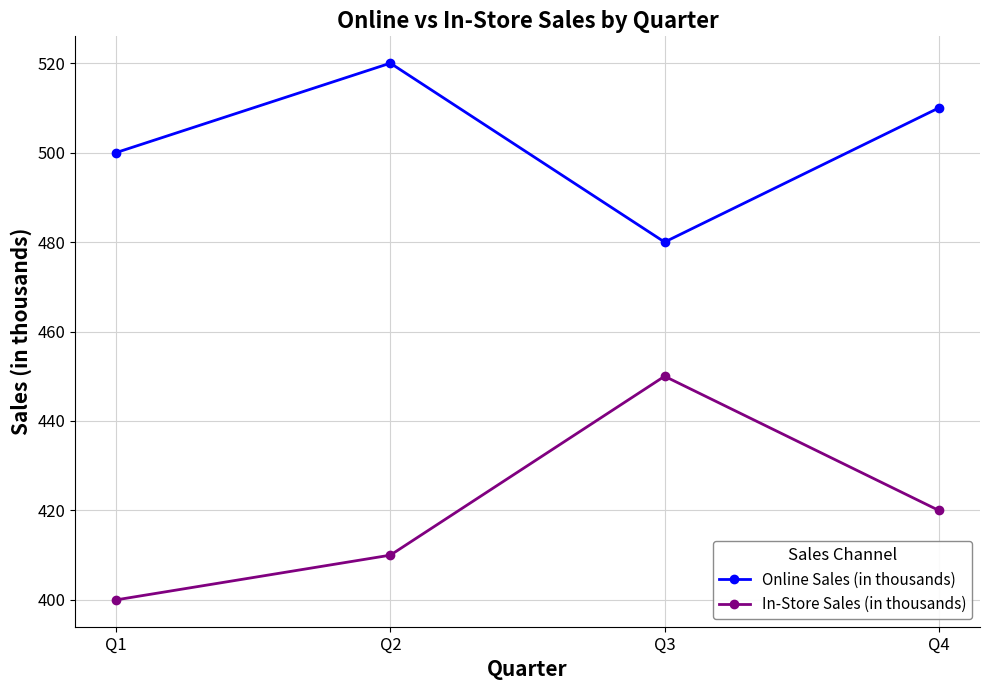

Is this an area chart (filled region under the line)?

No